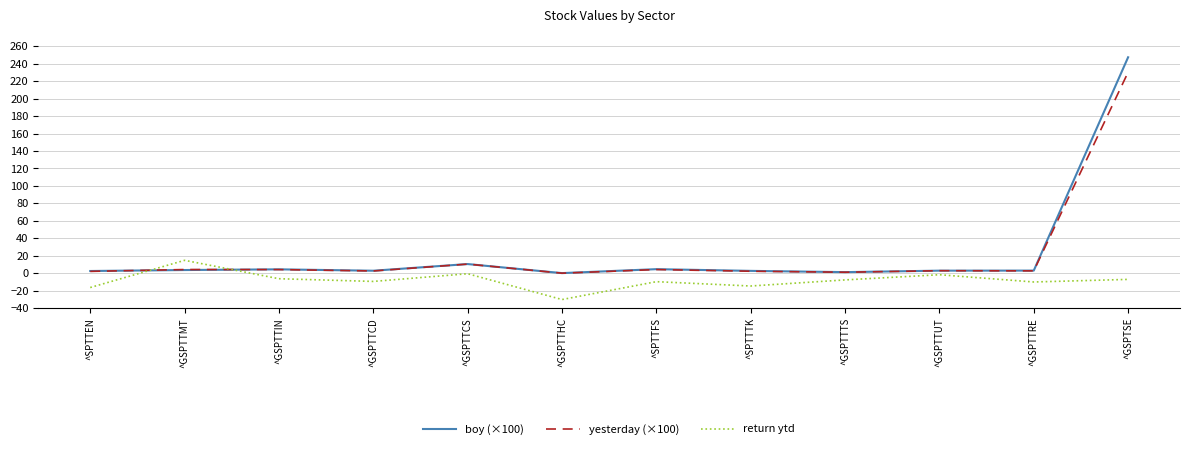

Does the chart display data point markers on the line(s)?

No